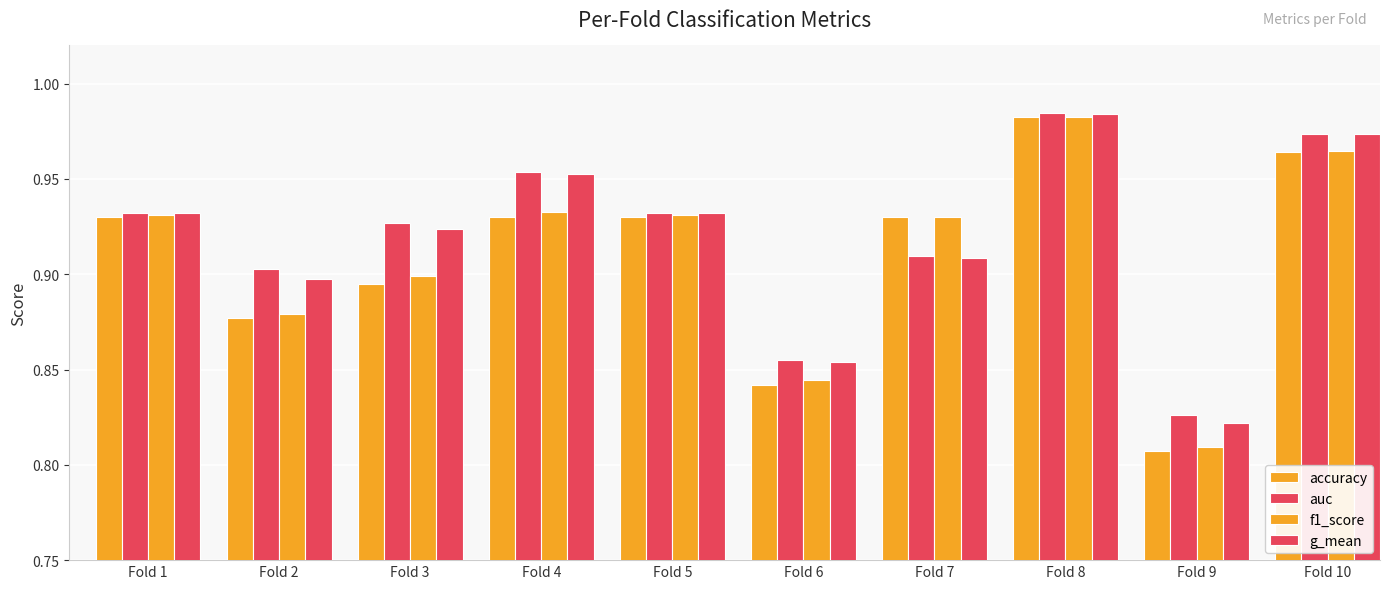

Reading left to right, extract all data points from this chart.

accuracy: Fold 1=0.9	Fold 2=0.9	Fold 3=0.9	Fold 4=0.9	Fold 5=0.9	Fold 6=0.8	Fold 7=0.9	Fold 8=1.0	Fold 9=0.8	Fold 10=1.0
auc: Fold 1=0.9	Fold 2=0.9	Fold 3=0.9	Fold 4=1.0	Fold 5=0.9	Fold 6=0.9	Fold 7=0.9	Fold 8=1.0	Fold 9=0.8	Fold 10=1.0
f1_score: Fold 1=0.9	Fold 2=0.9	Fold 3=0.9	Fold 4=0.9	Fold 5=0.9	Fold 6=0.8	Fold 7=0.9	Fold 8=1.0	Fold 9=0.8	Fold 10=1.0
g_mean: Fold 1=0.9	Fold 2=0.9	Fold 3=0.9	Fold 4=1.0	Fold 5=0.9	Fold 6=0.9	Fold 7=0.9	Fold 8=1.0	Fold 9=0.8	Fold 10=1.0